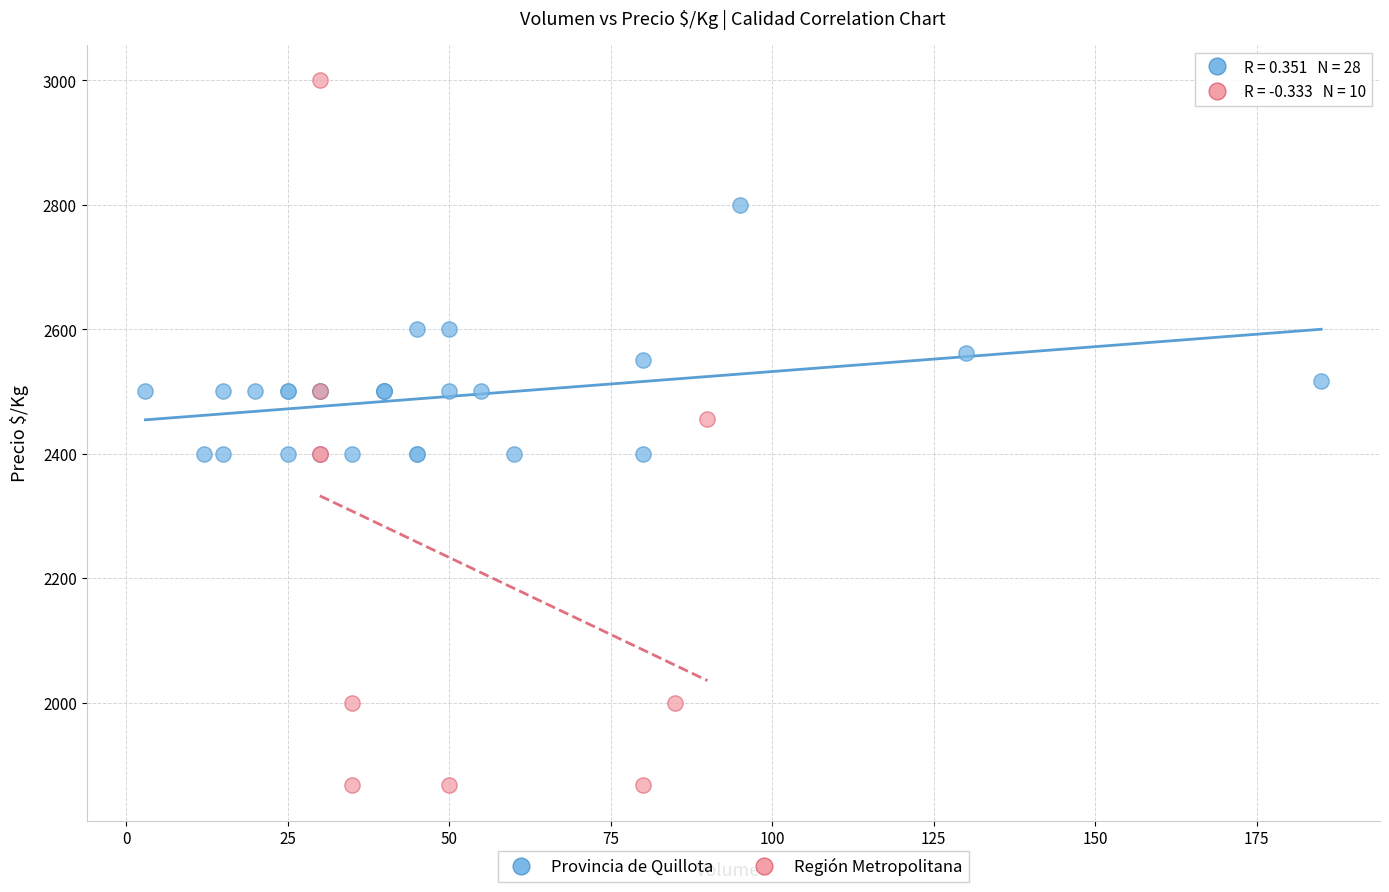

Which series reaches the minimum Y coordinate?

Región Metropolitana